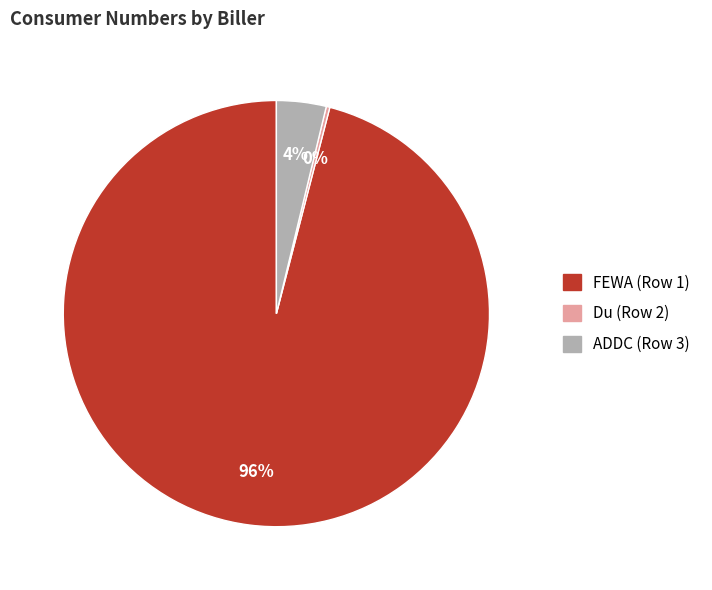

Between FEWA (Row 1) and ADDC (Row 3), which is larger?

FEWA (Row 1)